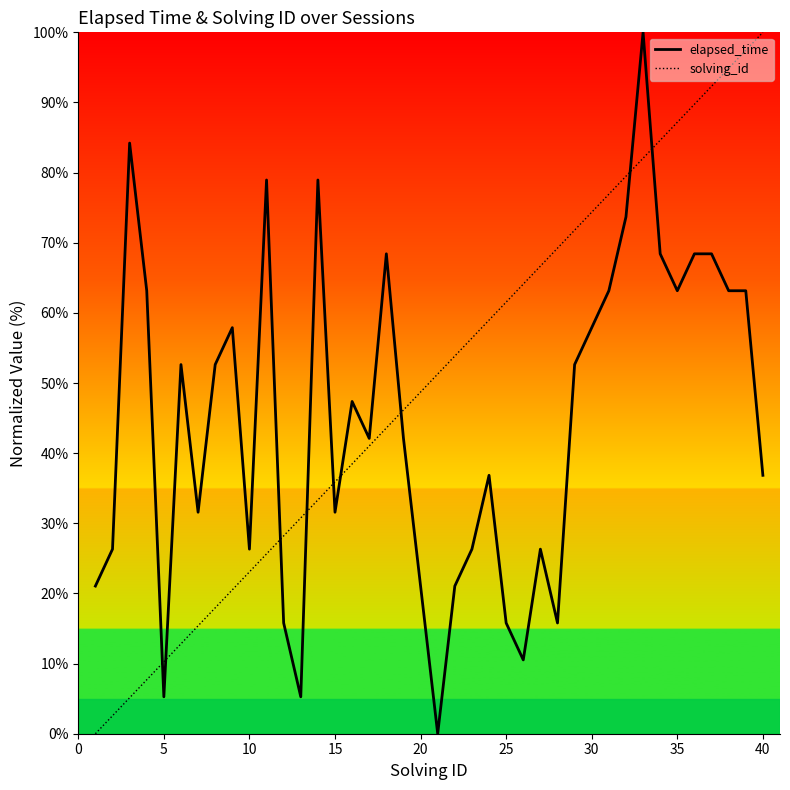

True or false: elapsed_time has more than 0 interior local peaks.

True